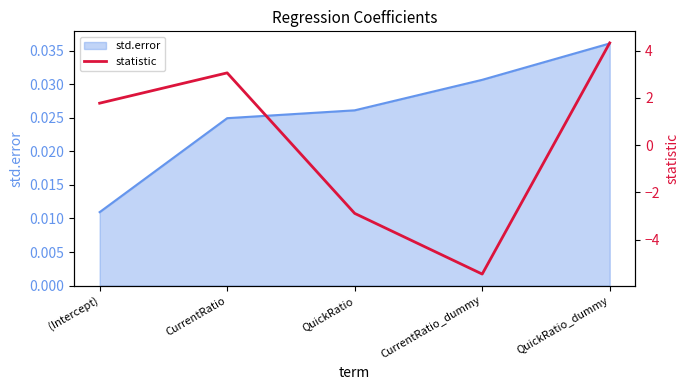

What is the difference between the second highest and second lowest values?

5.9